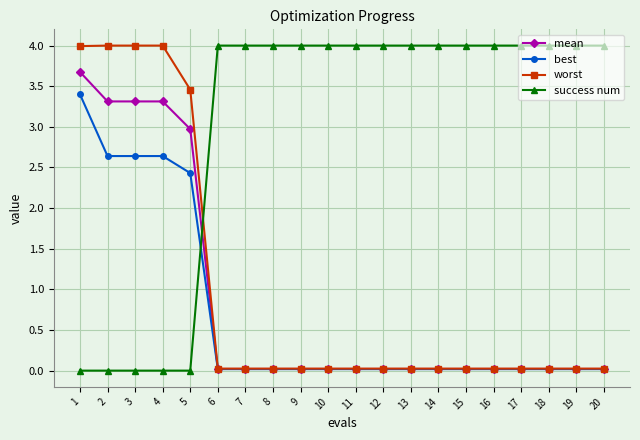

What is the difference between the highest and lowest values at 2?

4.0